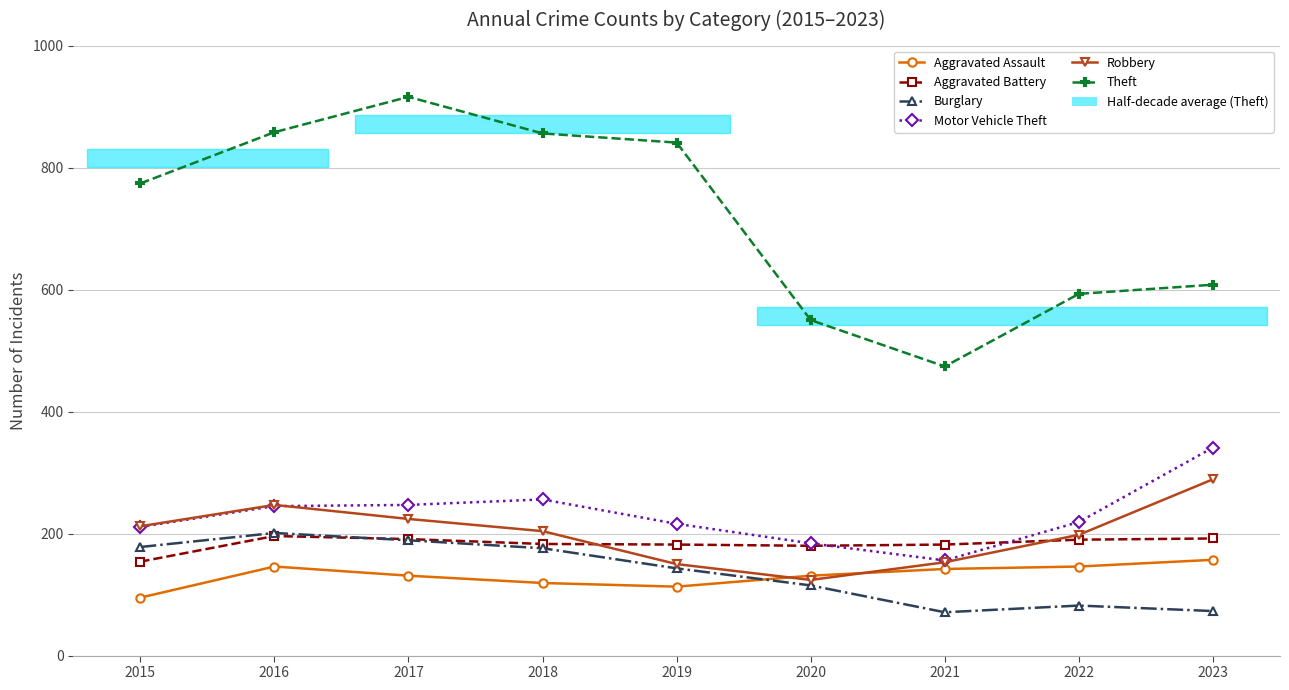

Between 2016 and 2022, which series saw the biggest shift?

Theft